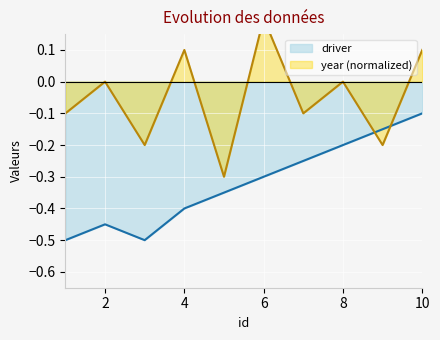

Which series changed the most between 8 and 9?

year